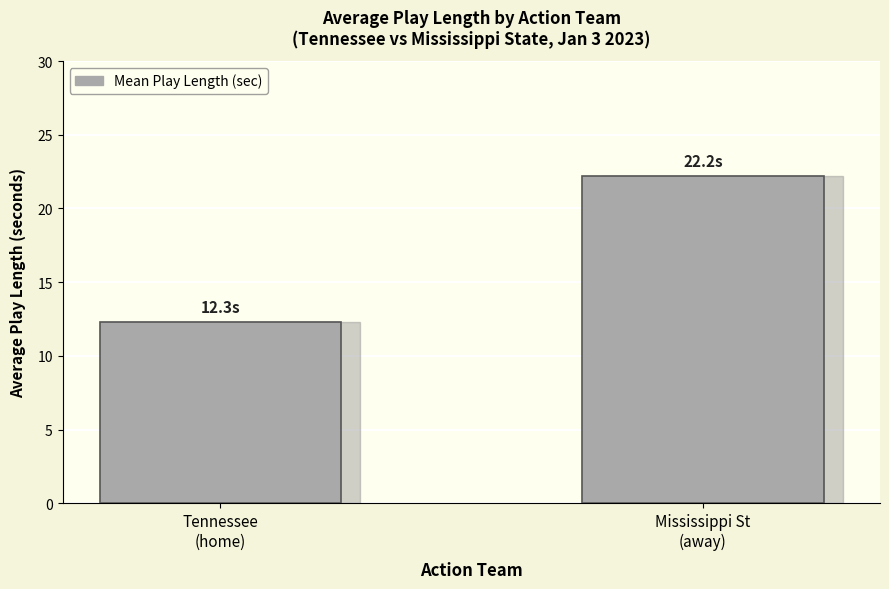

The chart shows a value of 15.5 at Mississippi St
(away). True or false?

False